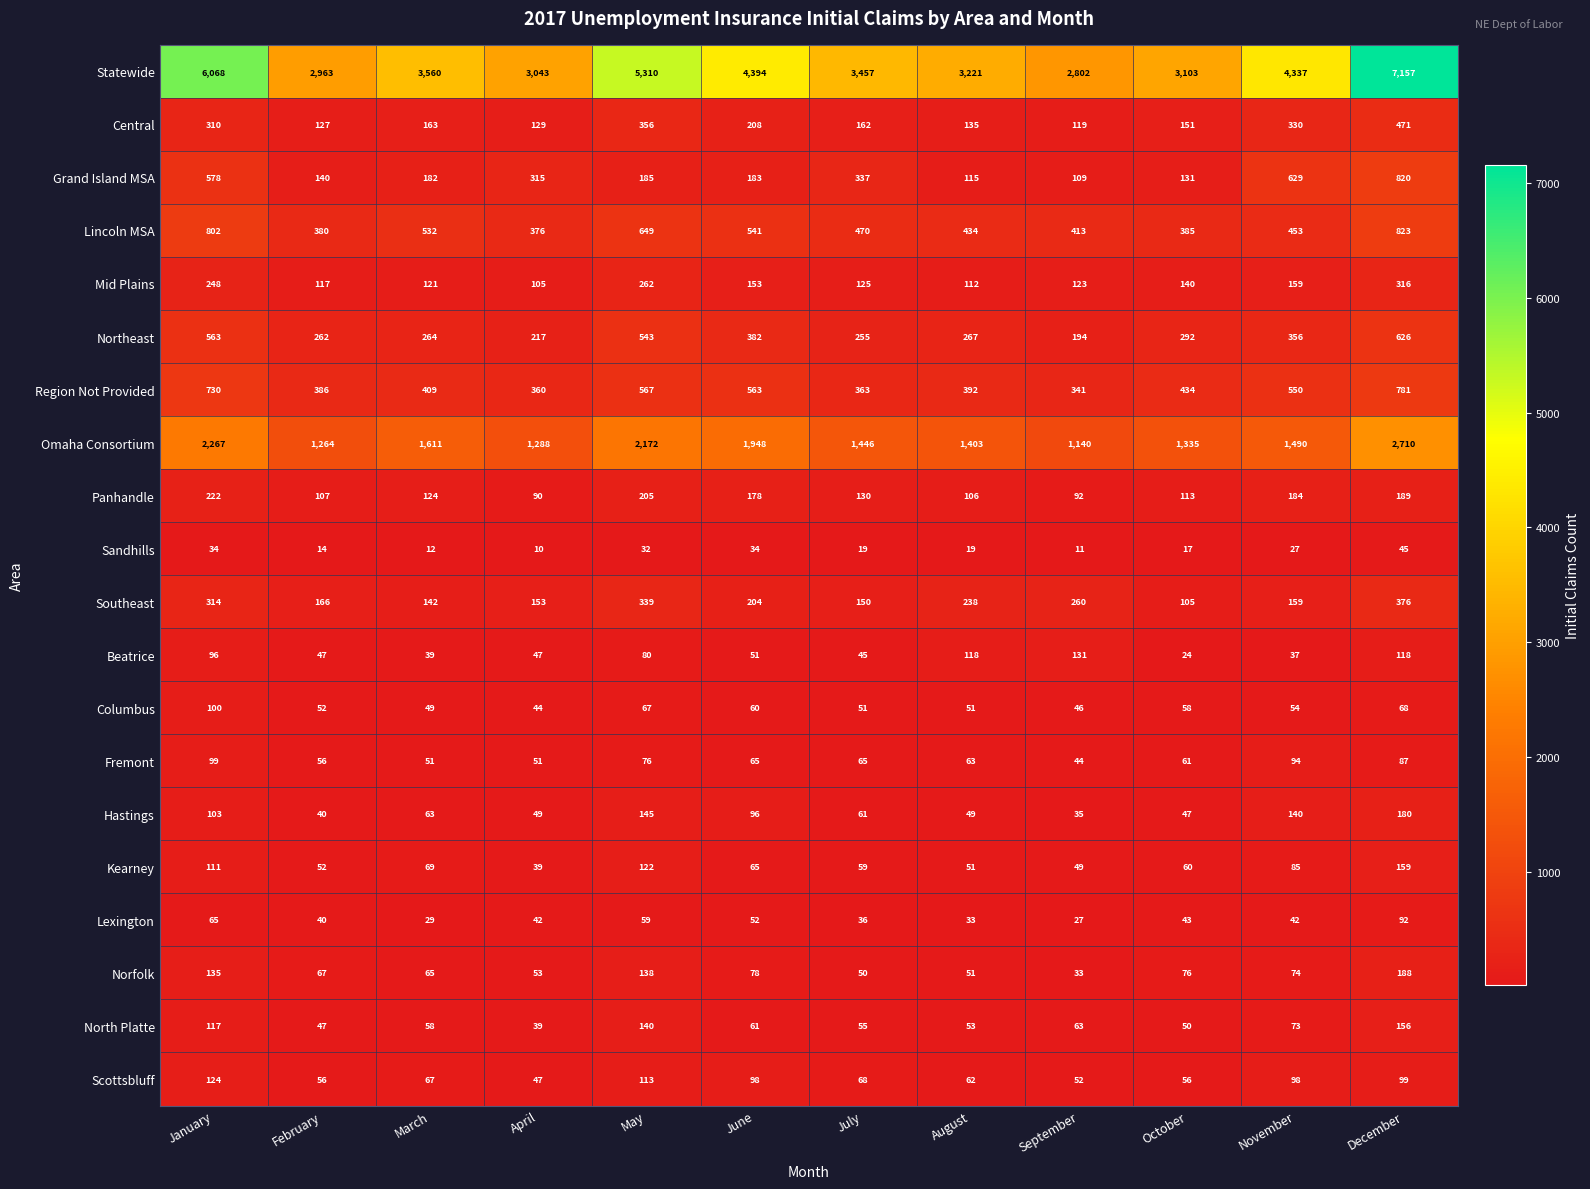

What is the difference between the maximum and second lowest values in the Northeast series?

409